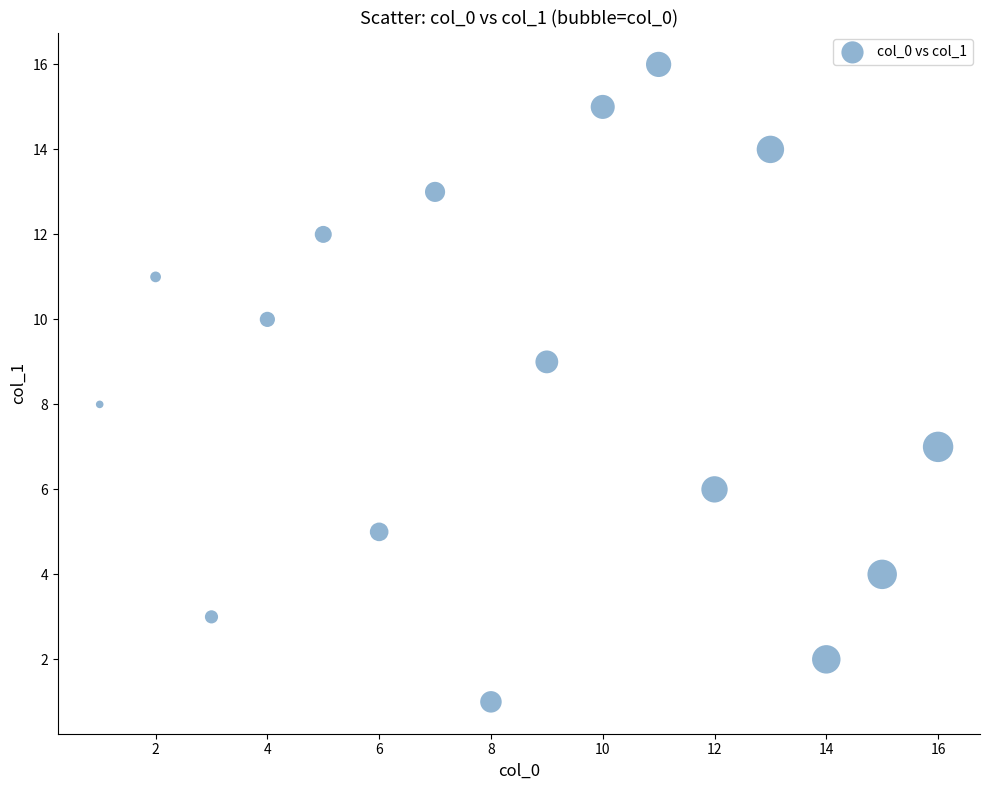

What is the range of X values (max minus min)?

15